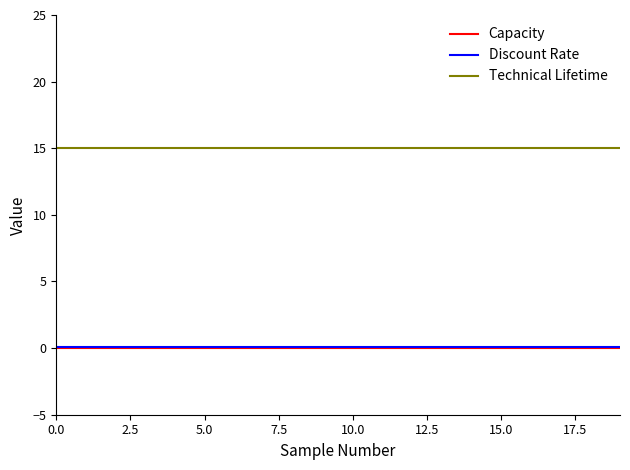

What is the maximum value for Technical Lifetime?

15.0